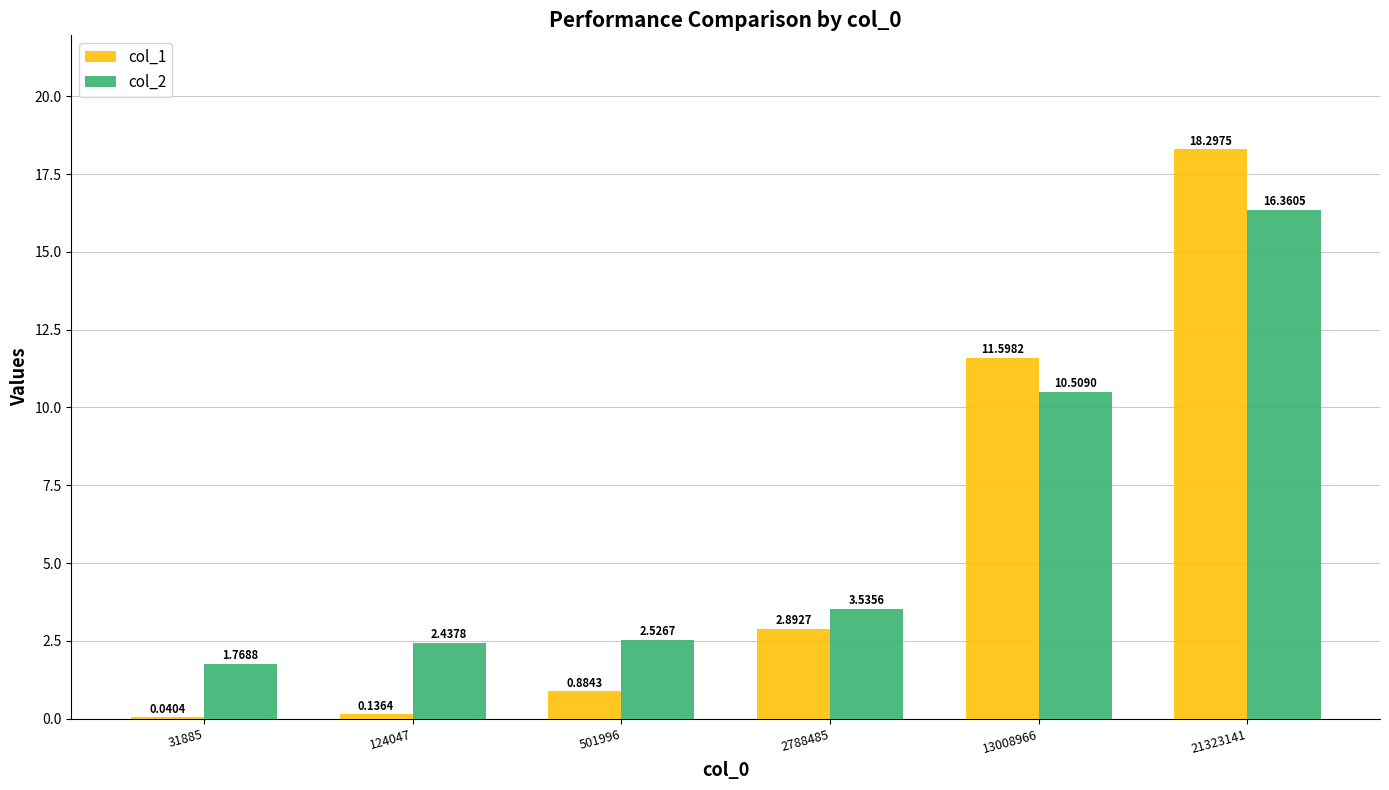

Count the number of categories in the chart.

6